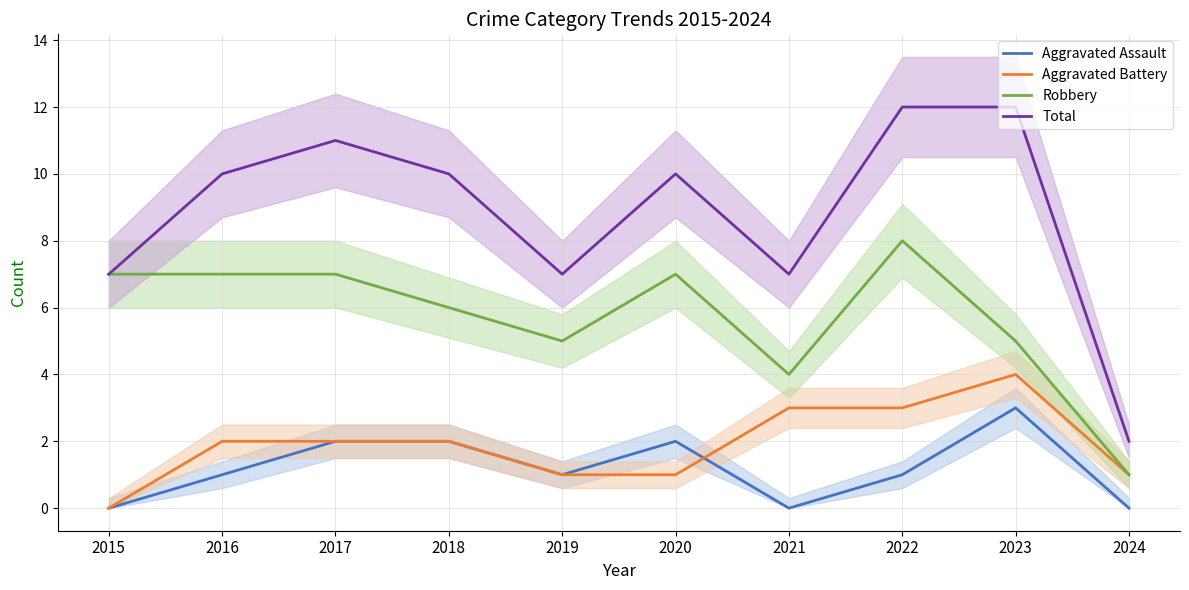

What is the difference between the highest and lowest values at 2017?

9